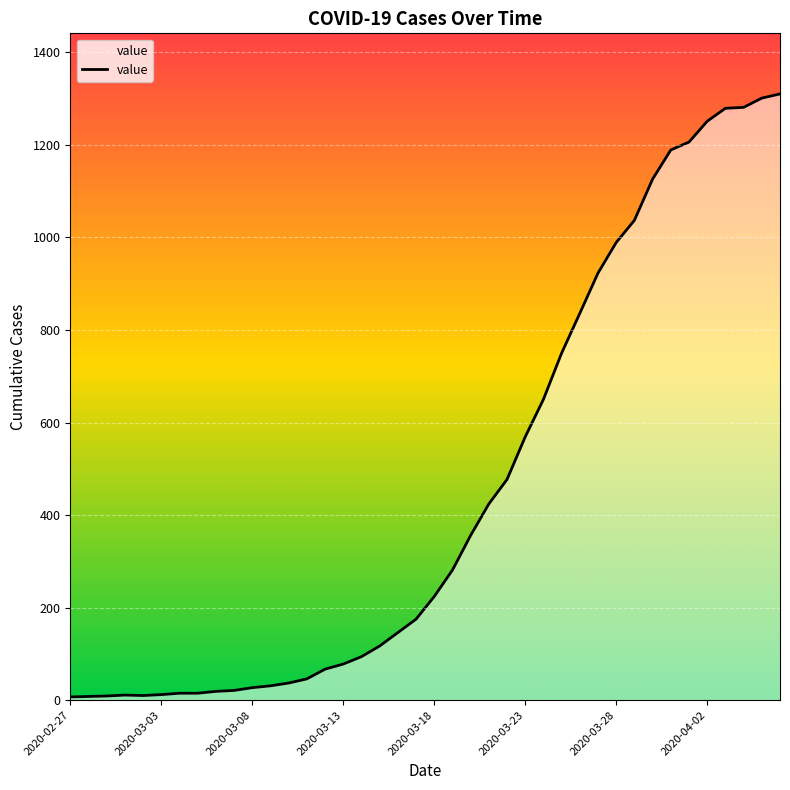

What is the greatest value displayed?

1310